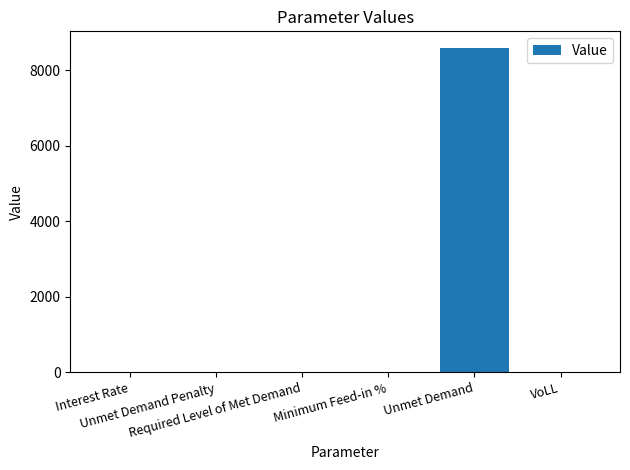

At which category does the chart reach its peak across all series?

Unmet Demand